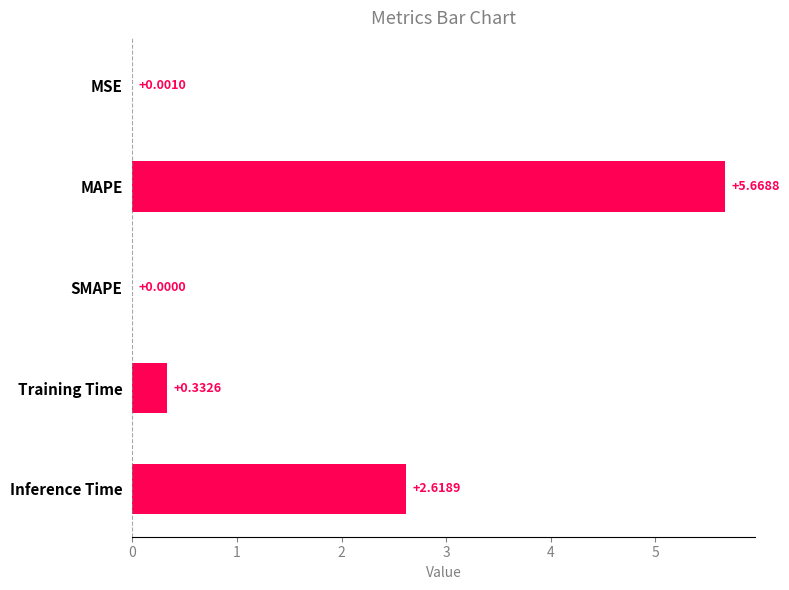

Are the bars horizontal?

Yes